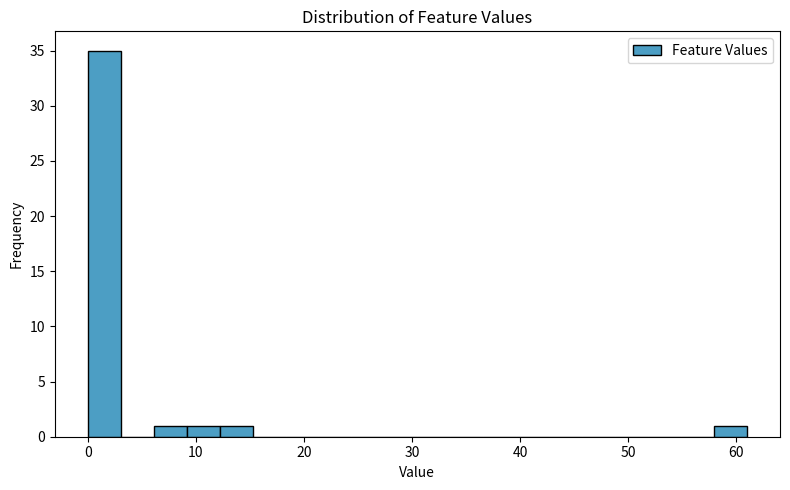

Around what value on the x-axis is the tallest bar? Give the approximate position of its centre, as read against the axis.

2